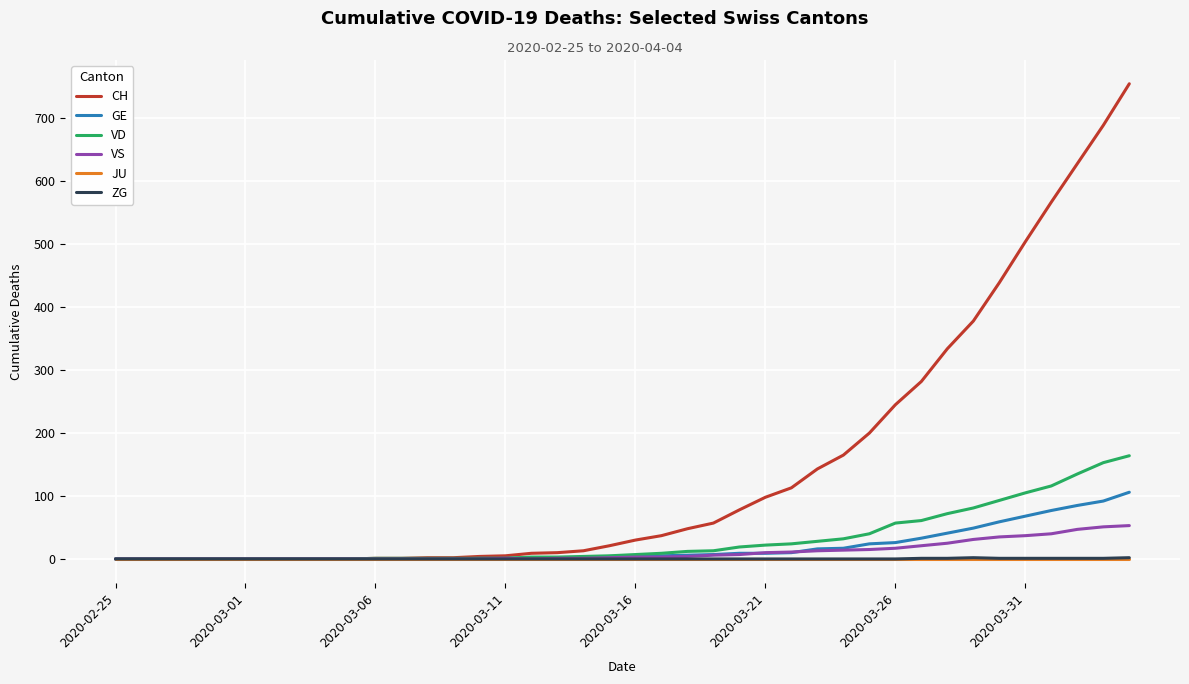

Which series has the largest total across all categories?

CH